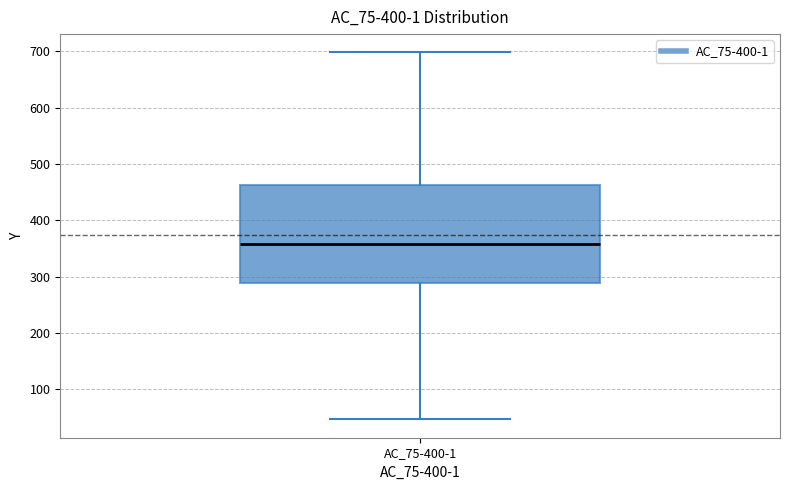

Transcribe this box plot: give where the median line is, the range the box spans, and where the two whiskers end, as read against the y-axis. The values are not printed on the chart, so give them approximately, as read against the axis.

median 360, box 290 to 460, whiskers 50 to 700